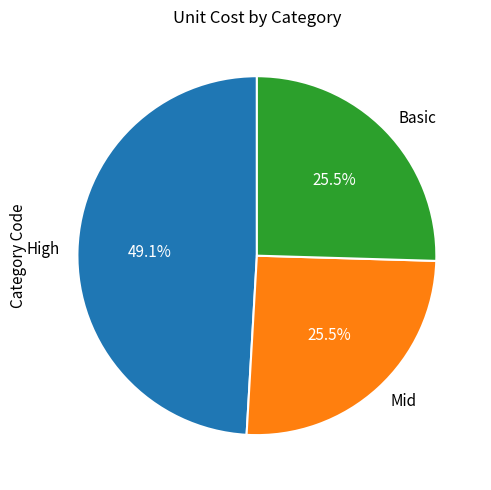

To the nearest percent, what is the difference between the largest and smallest slice percentages?

24%